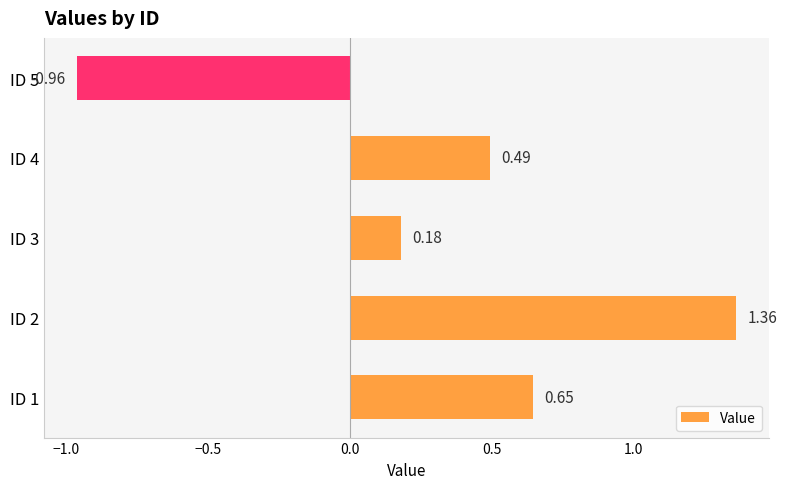

What is the change in value from ID 3 to ID 5?

-1.1